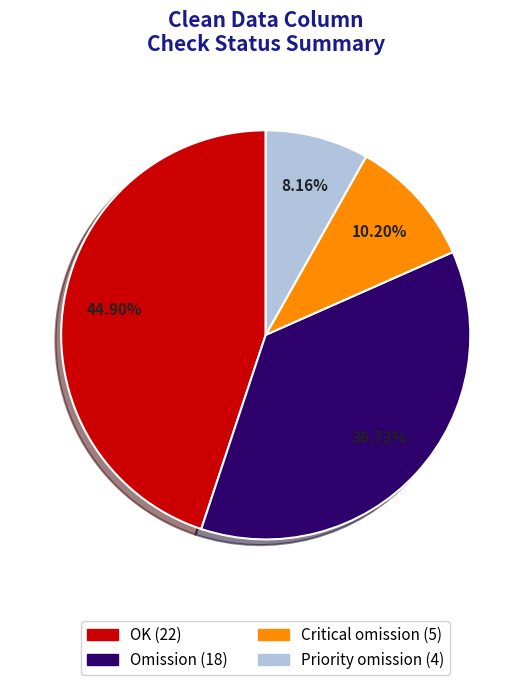

Which category has the biggest portion of the pie?

OK